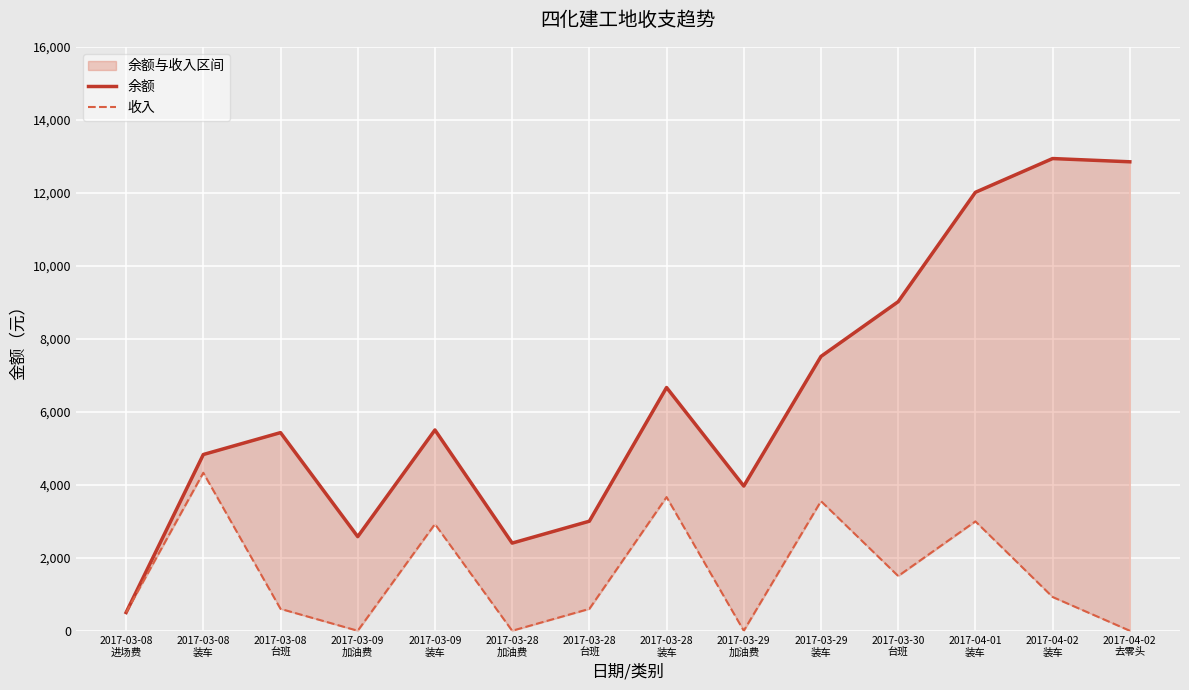

Which series has the largest range (max minus min)?

余额